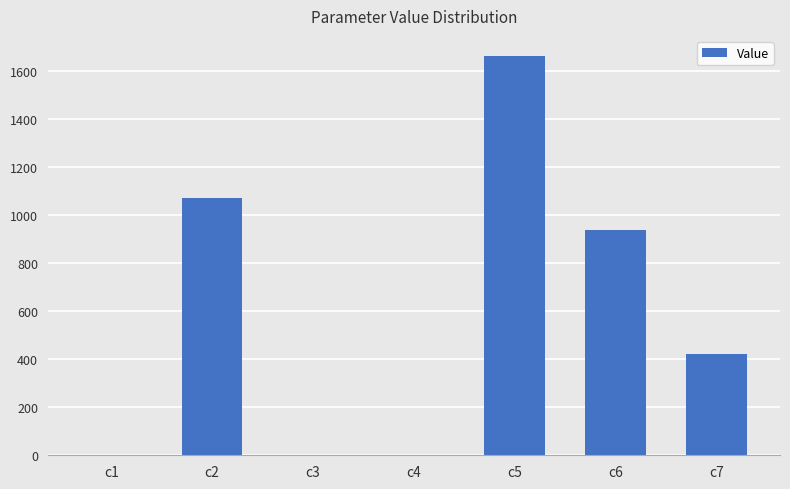

Which label corresponds to the largest value in the chart?

c5